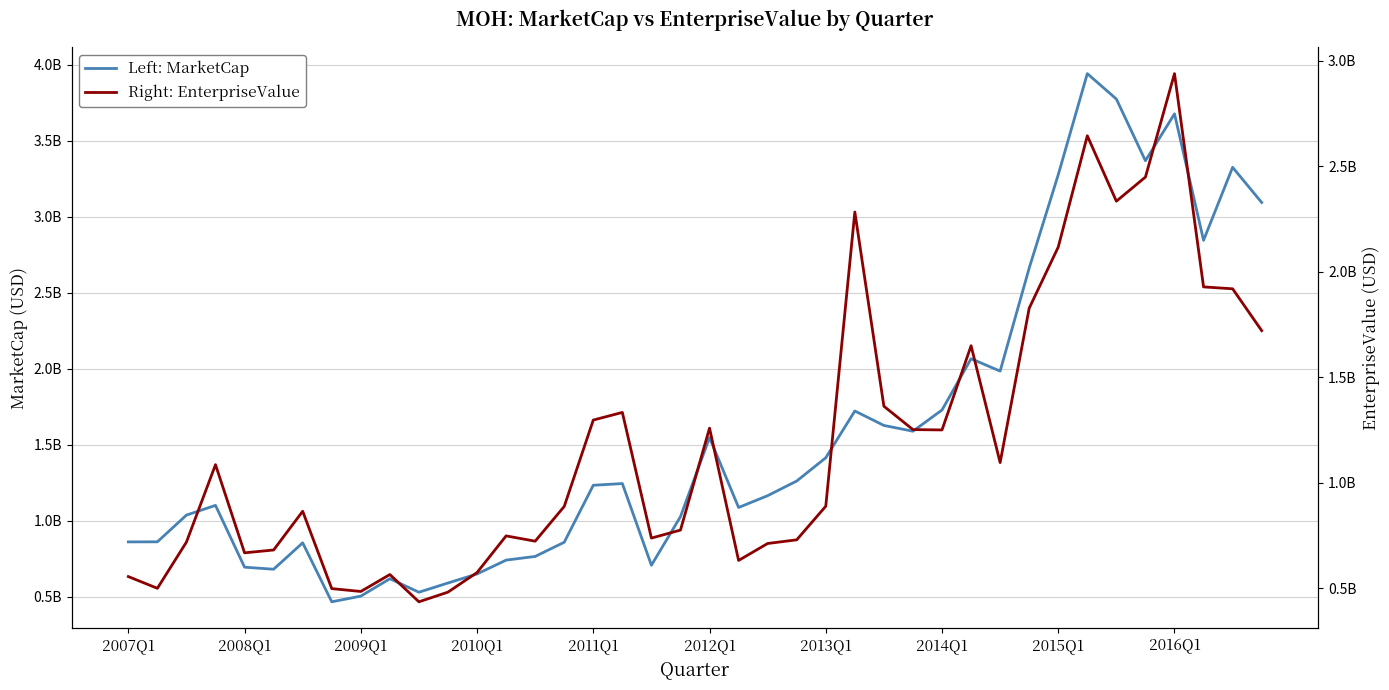

Is the value of Left: MarketCap at 2014Q1 greater than the value of Right: EnterpriseValue at 2012Q1?

Yes